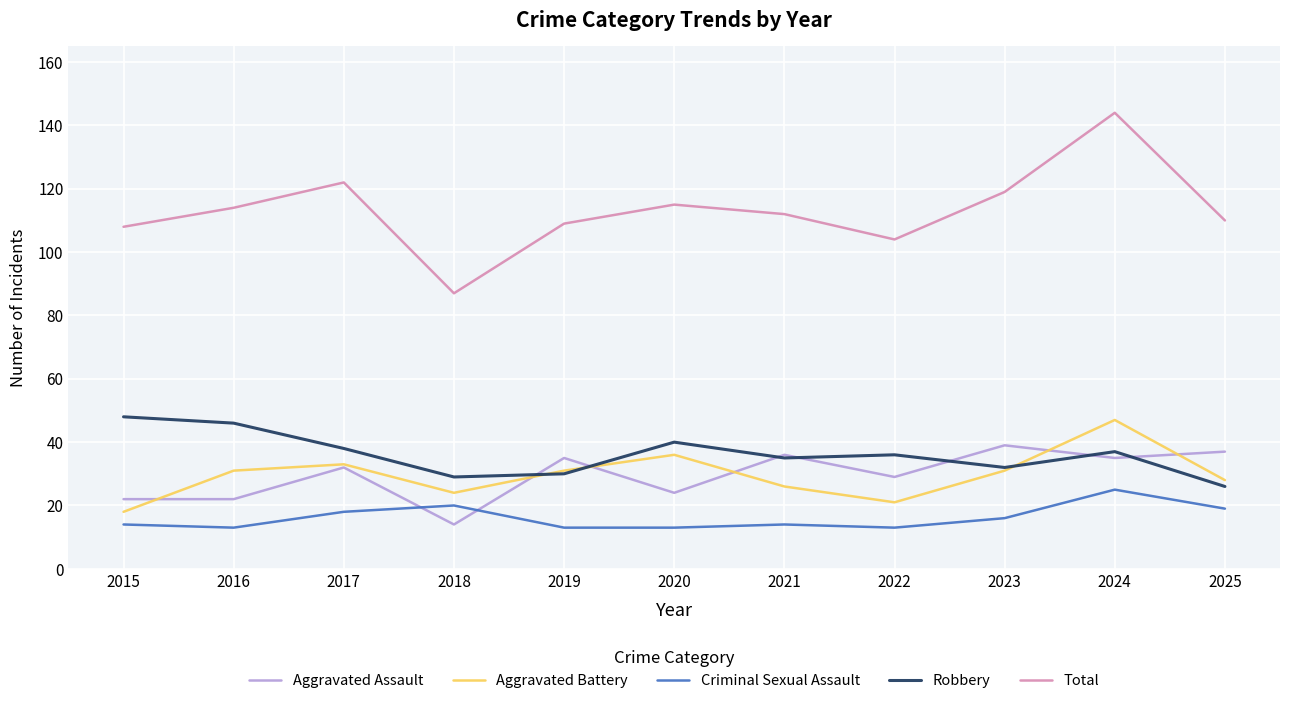

What is the difference between the maximum and minimum values in the Total series?

57